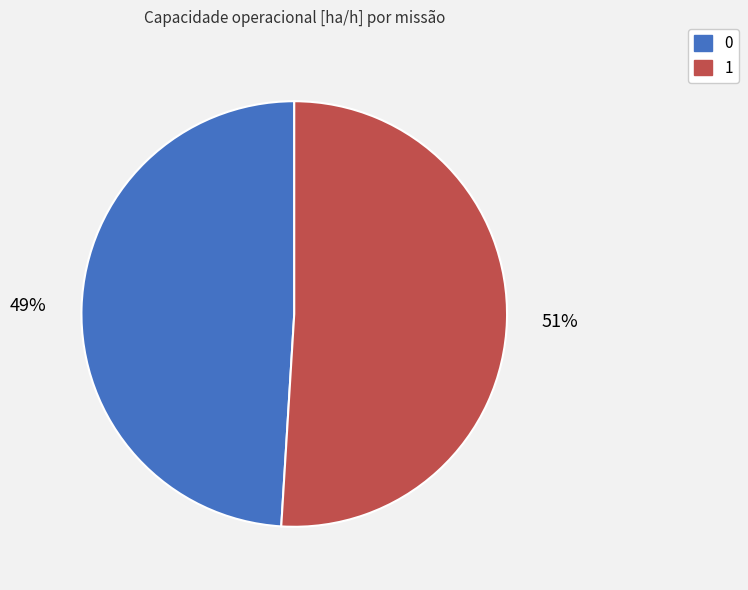

To the nearest percent, what is the difference between the largest and smallest slice percentages?

2%